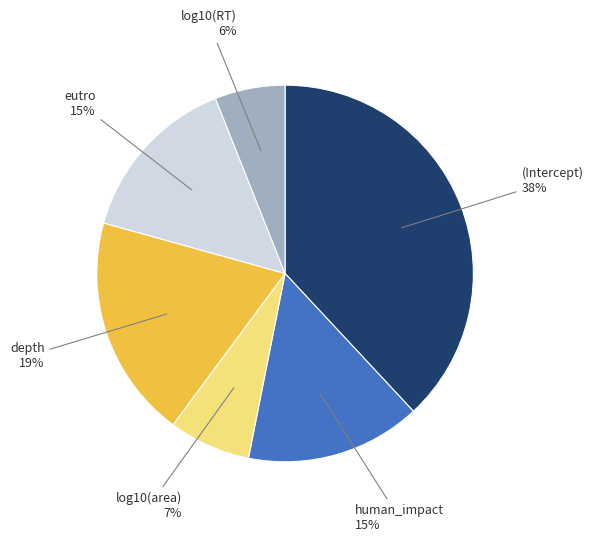

Which slice is the largest?

(Intercept)